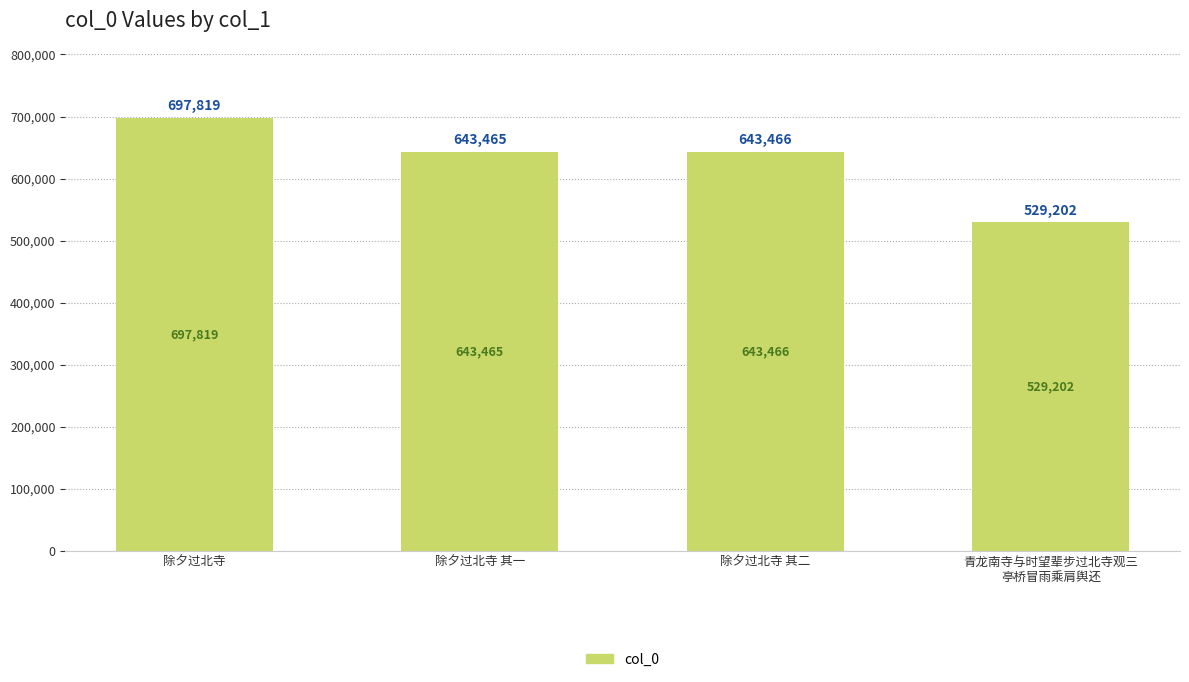

What is the change in value from 除夕过北寺 其一 to 青龙南寺与时望辈步过北寺观三
亭桥冒雨乘肩舆还?

-114263